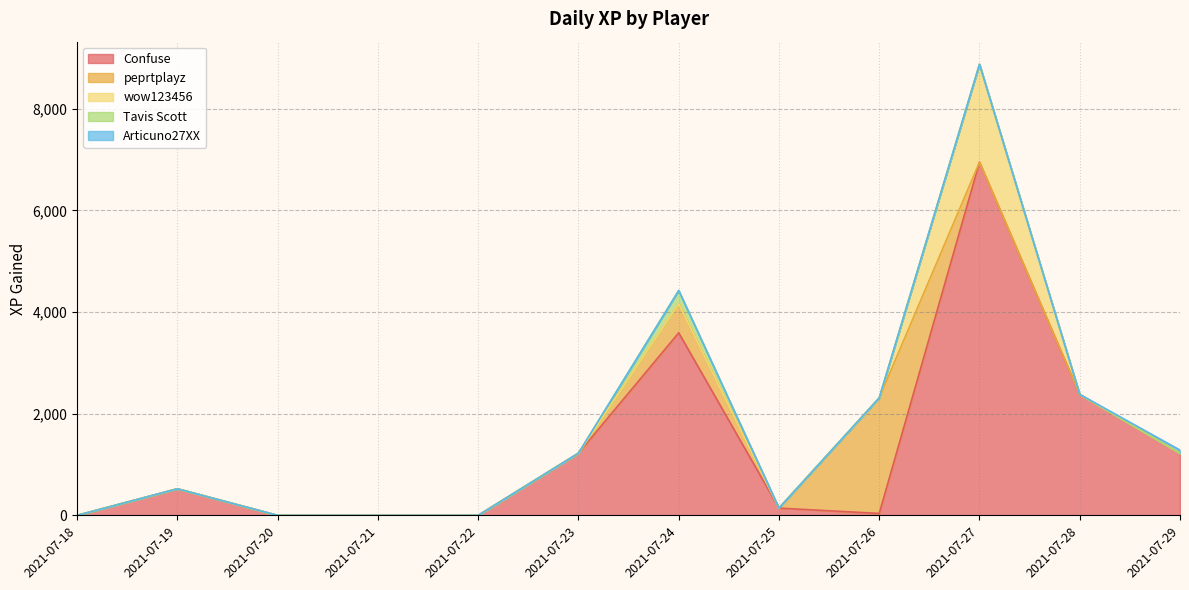

In Confuse, how many points are higher than both neighbors (excluding endpoints)?

3